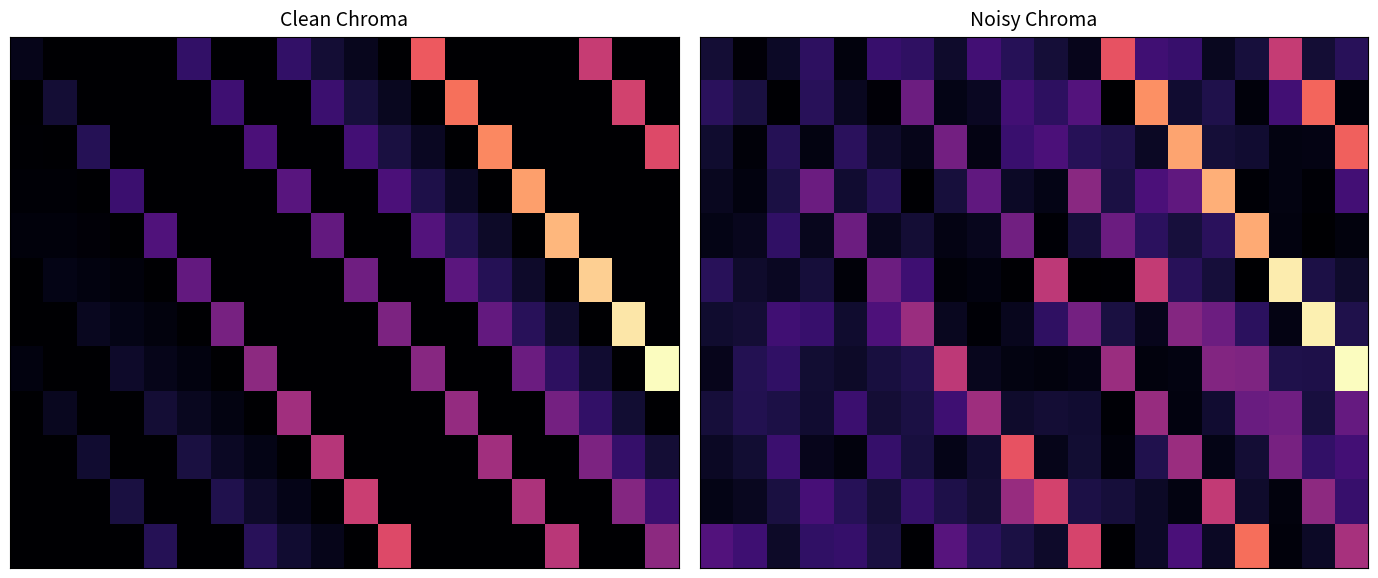

Which category has the highest value across all series?

19